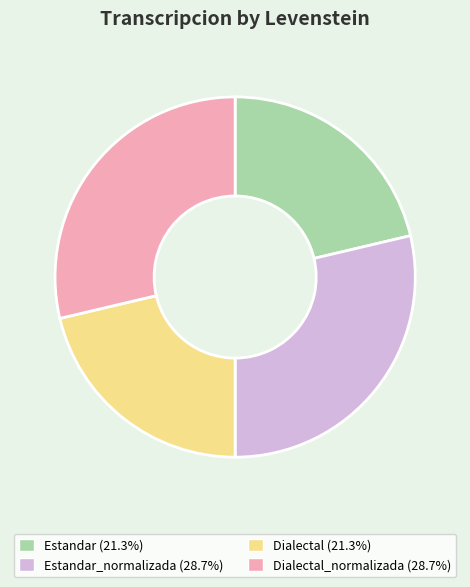

Is there a majority slice in this chart?

No